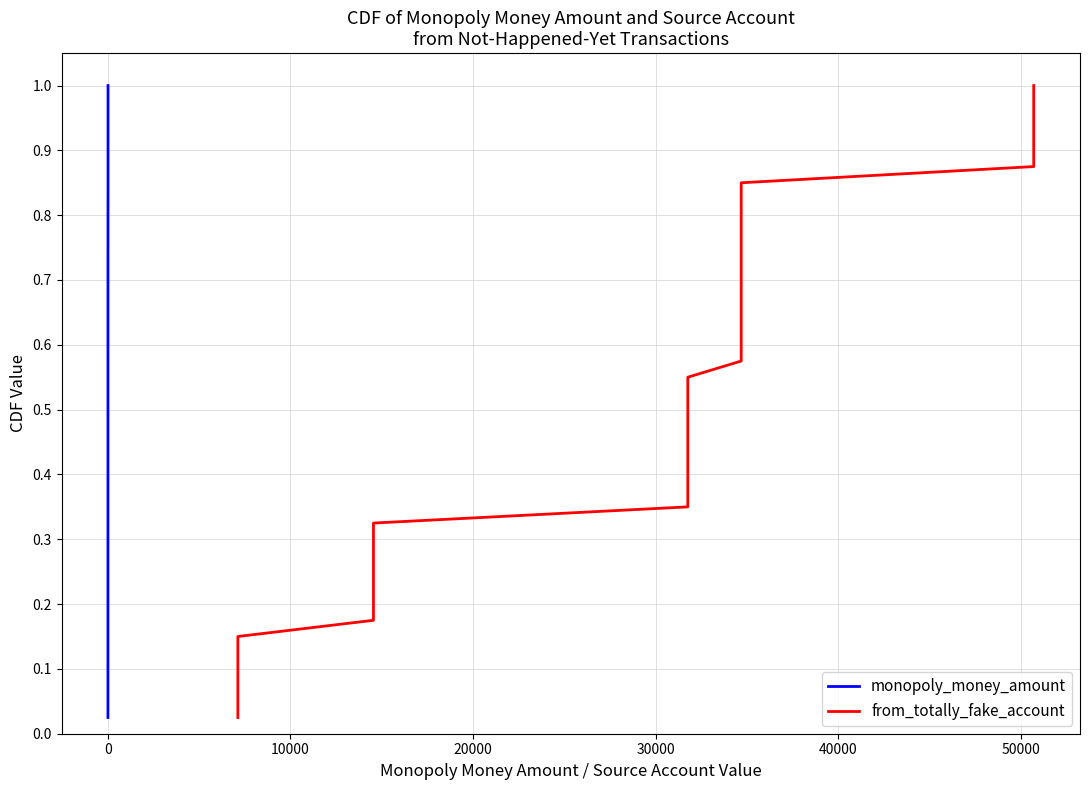

Reading right to left, what are all the values shown in this chart?

monopoly_money_amount: 1.0	1.0	0.9	0.9	0.9	0.9	0.8	0.8	0.8	0.8	0.8	0.7	0.7	0.7	0.7	0.6	0.6	0.6	0.6	0.5	0.5	0.5	0.5	0.4	0.4	0.4	0.3	0.3	0.3	0.3	0.2	0.2	0.2	0.2	0.1	0.1	0.1	0.1	0.1	0.0
from_totally_fake_account: 1.0	1.0	0.9	0.9	0.9	0.9	0.8	0.8	0.8	0.8	0.8	0.7	0.7	0.7	0.7	0.6	0.6	0.6	0.6	0.5	0.5	0.5	0.5	0.4	0.4	0.4	0.3	0.3	0.3	0.3	0.2	0.2	0.2	0.2	0.1	0.1	0.1	0.1	0.1	0.0